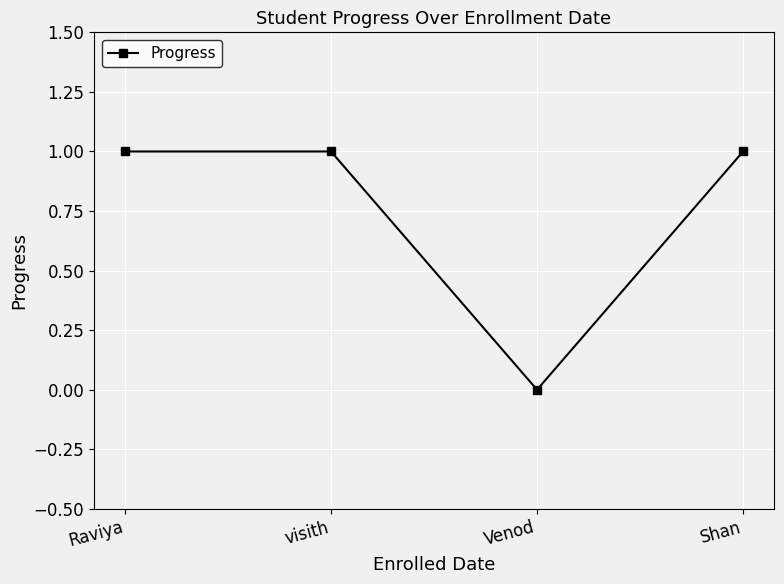

What is the label of the 4th point from the left?

Shan